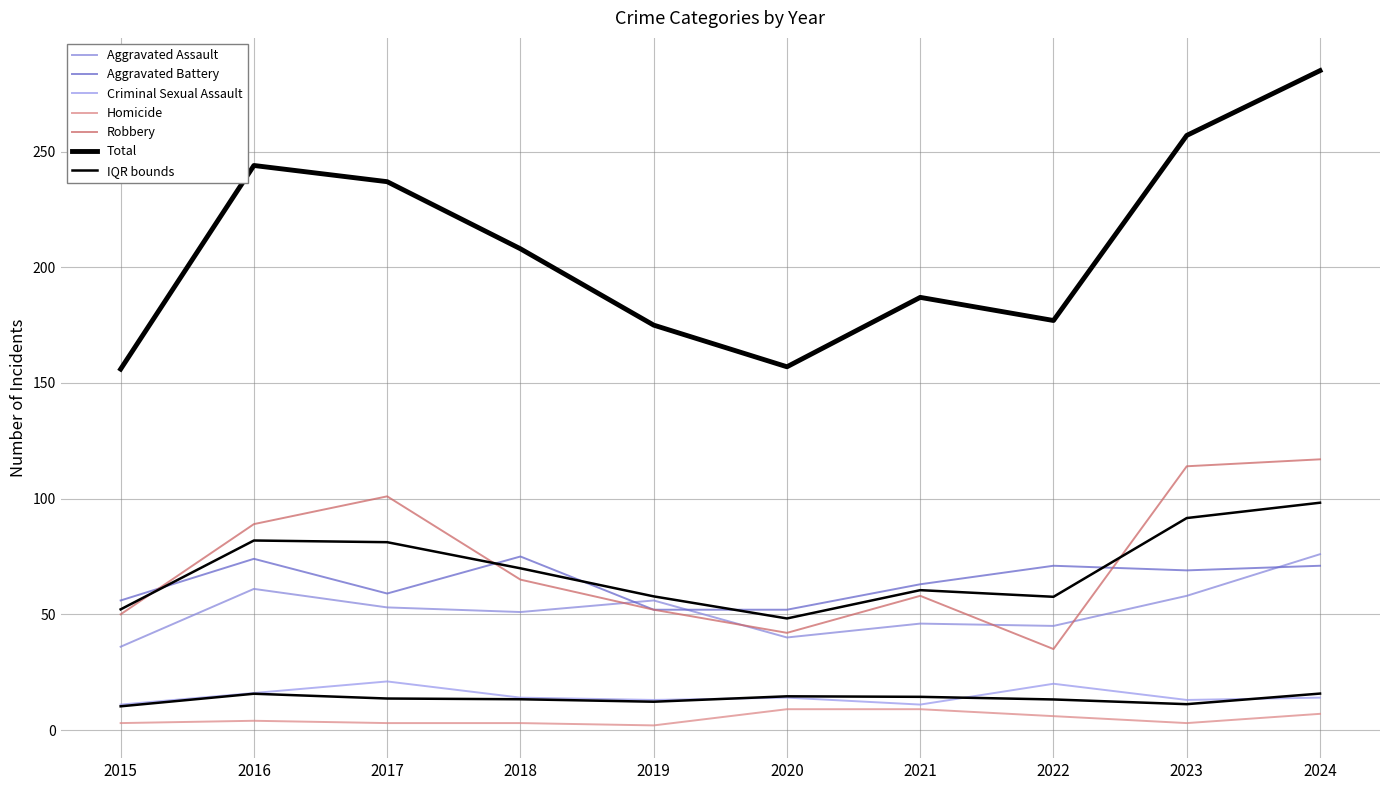

Is this an area chart (filled region under the line)?

No